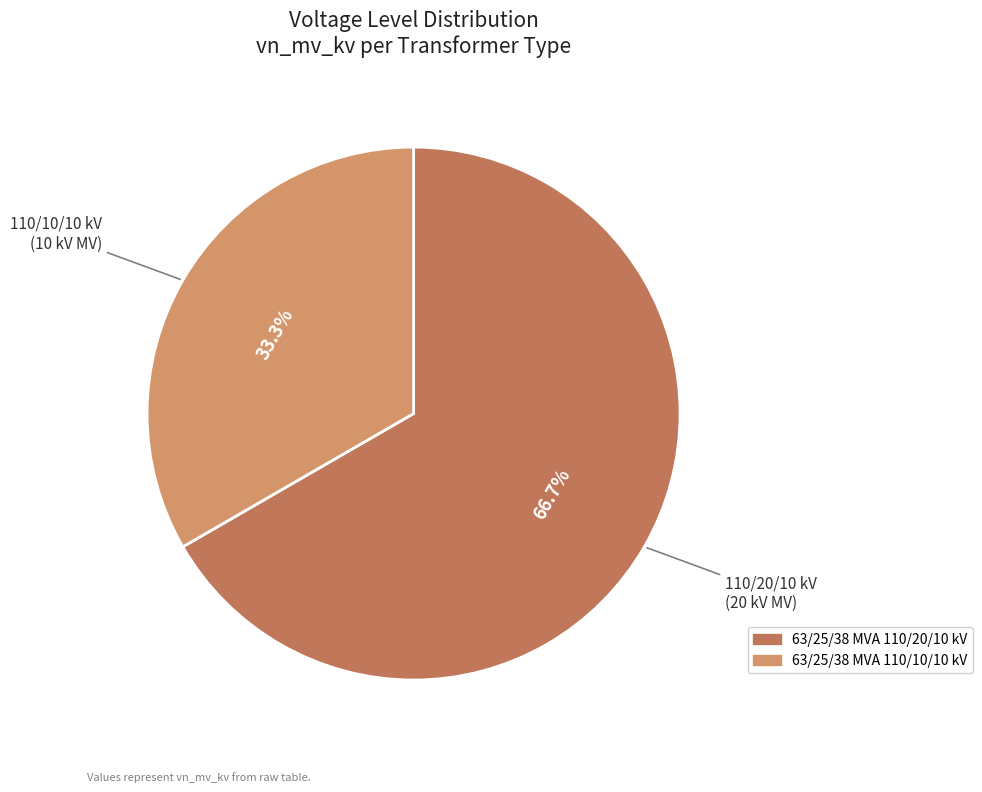

Count the number of slices in the pie.

2